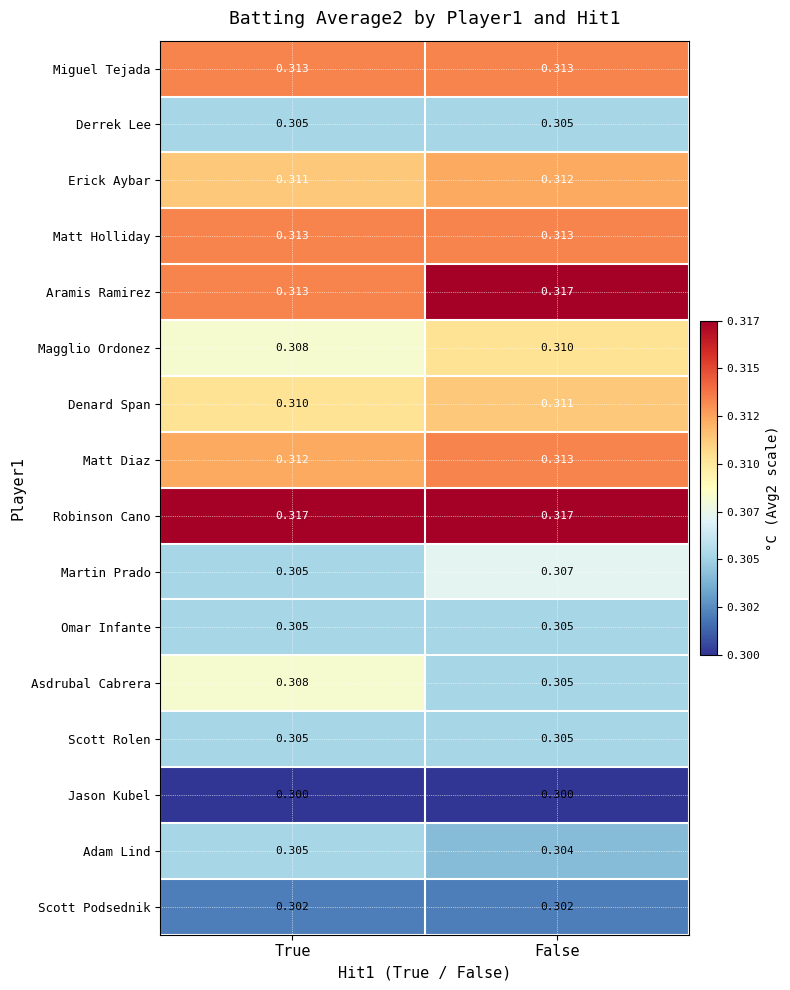

Which series changed the most between True and False?

Aramis Ramirez